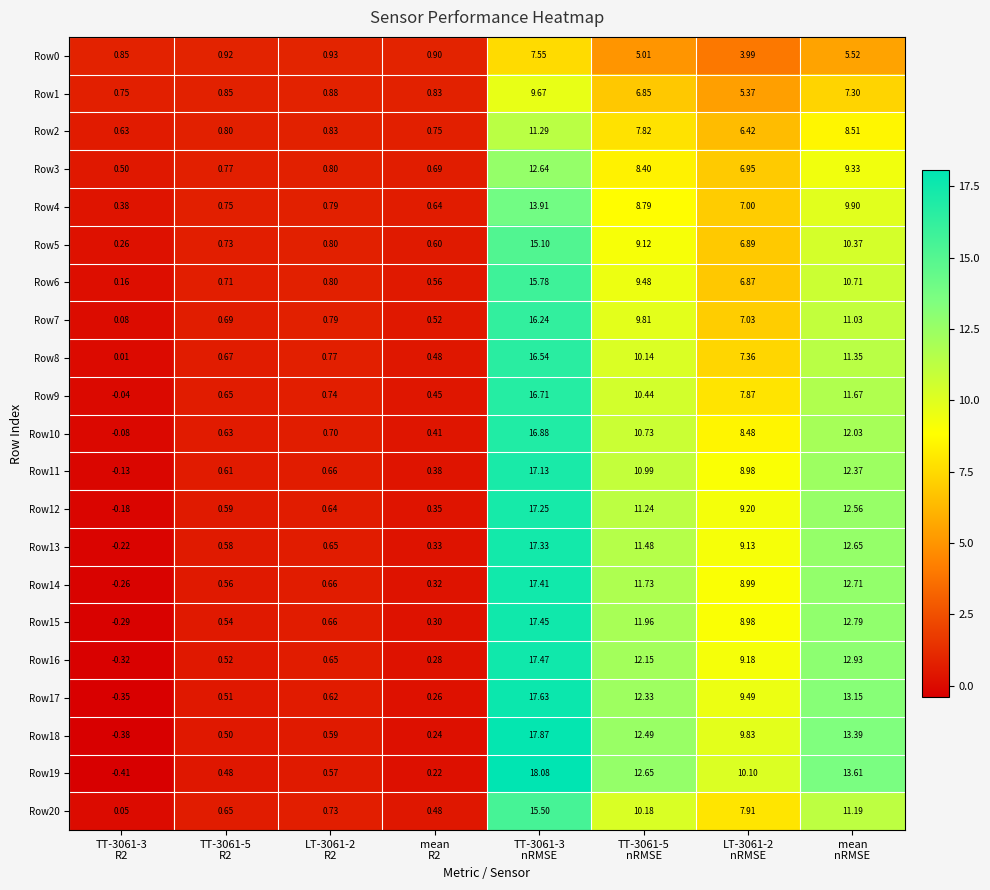

List the series in order of their peak value, highest first.

Row19, Row18, Row17, Row16, Row15, Row14, Row13, Row12, Row11, Row10, Row9, Row8, Row7, Row6, Row20, Row5, Row4, Row3, Row2, Row1, Row0